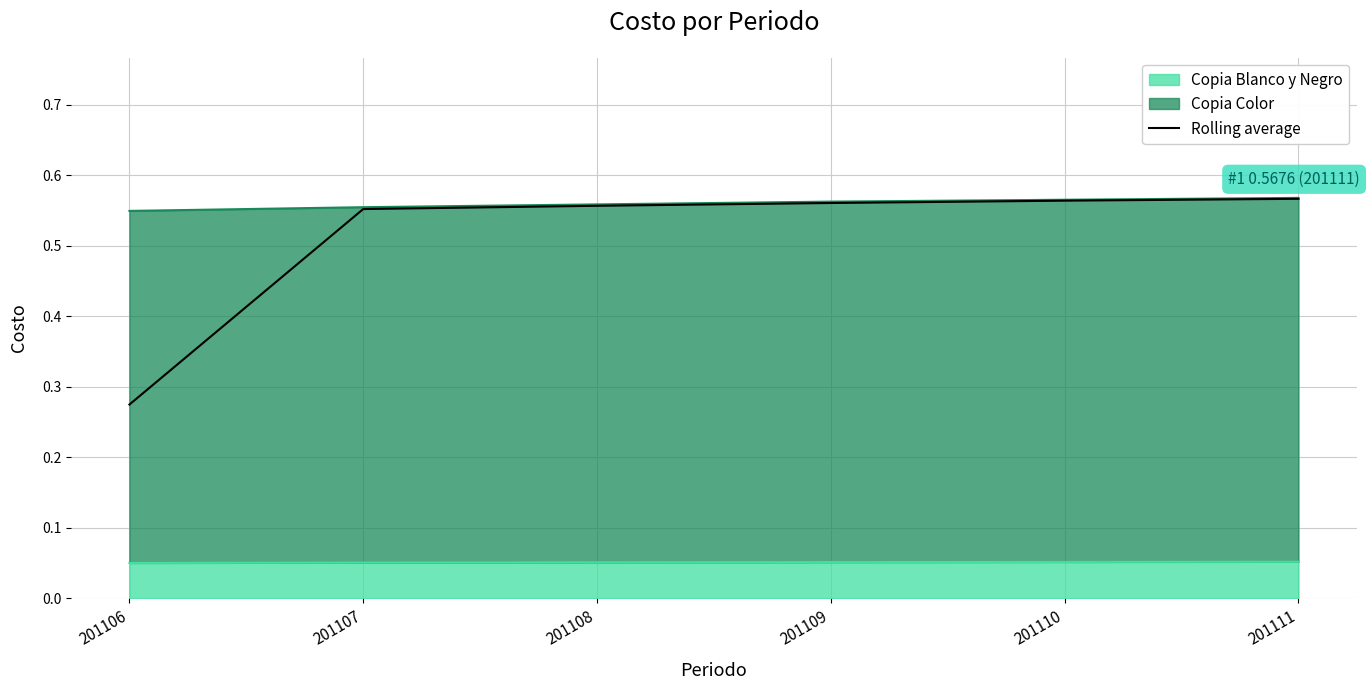

True or false: the data shows 0.6 at 201110.

True